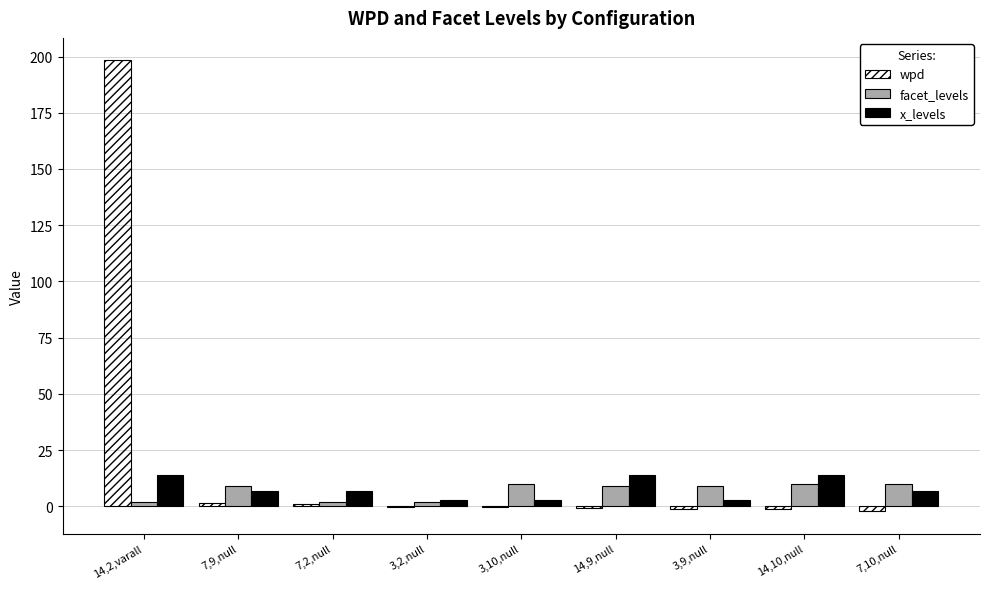

What is the total value across all series at 14,2,varall?

214.3